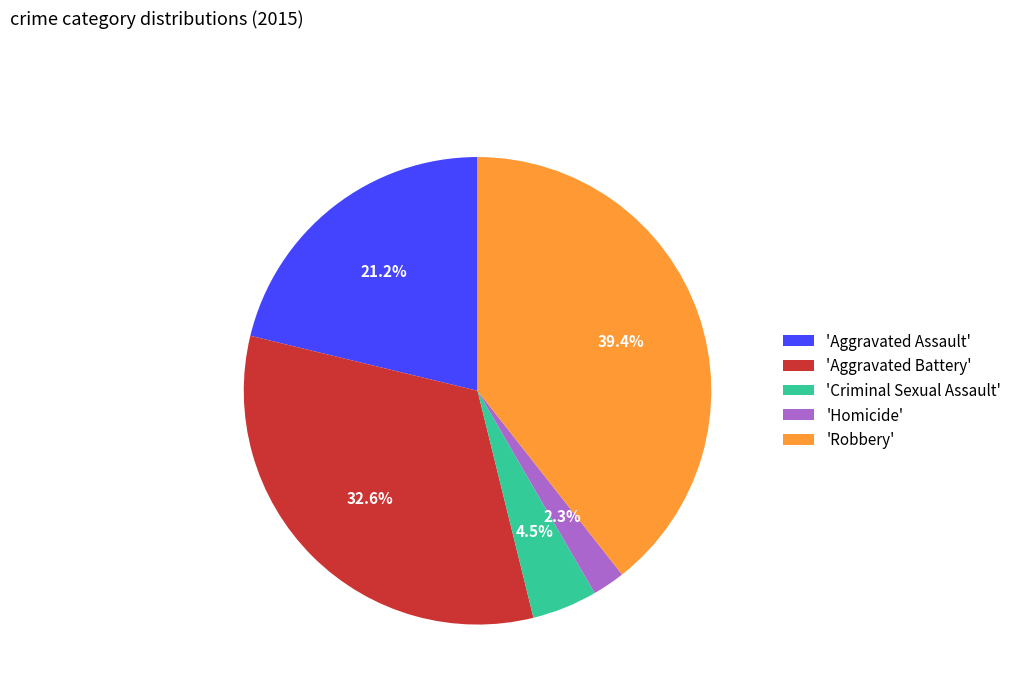

Between 'Aggravated Assault' and 'Aggravated Battery', which is larger?

'Aggravated Battery'